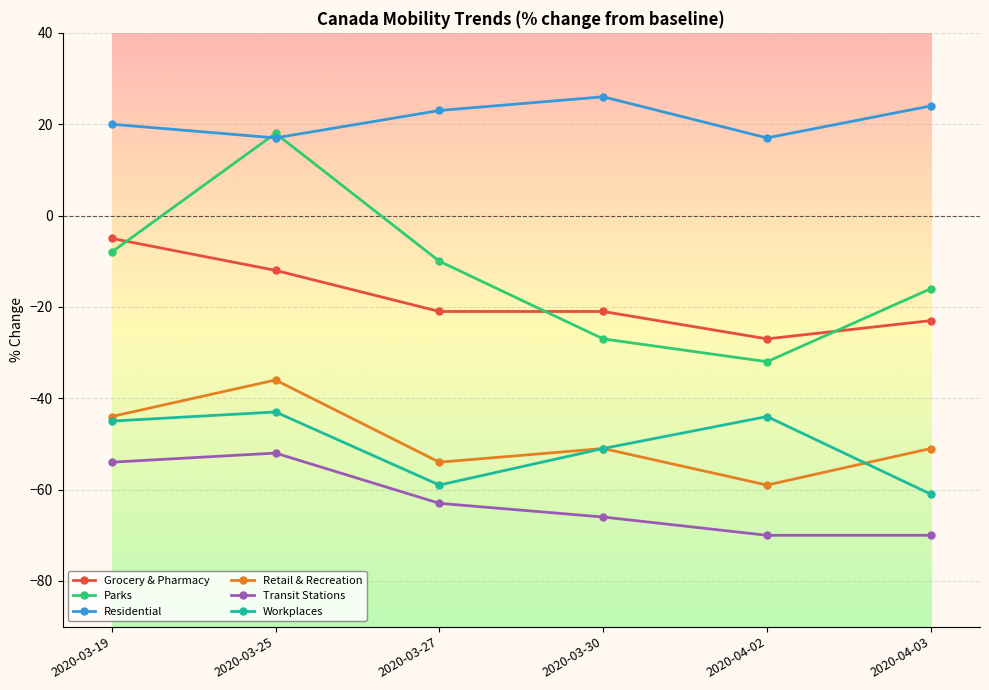

Is it true that Parks equals -7 at 2020-04-03?

False